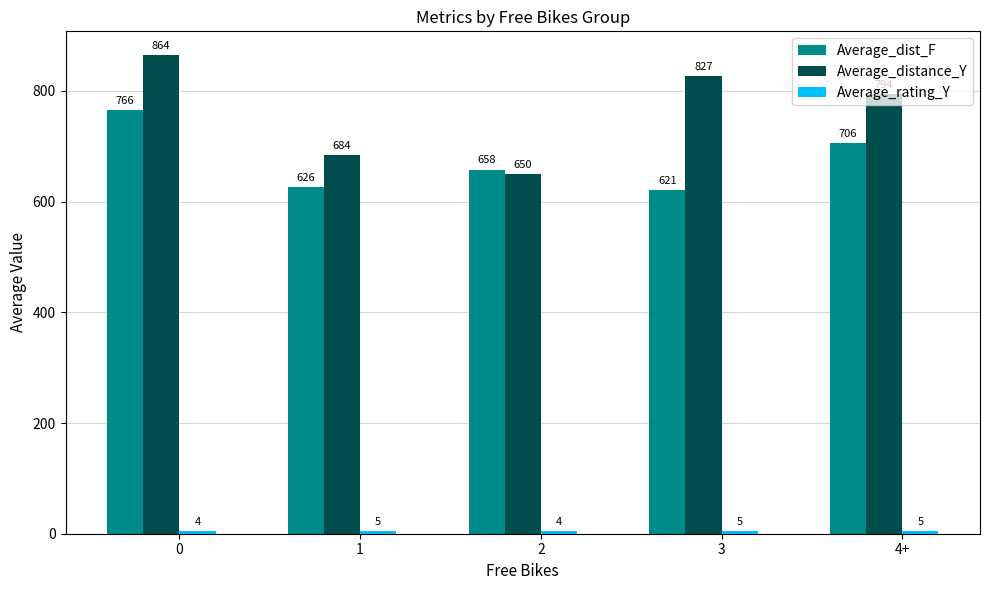

Where is Average_dist_F nearest to the value 693?

4+